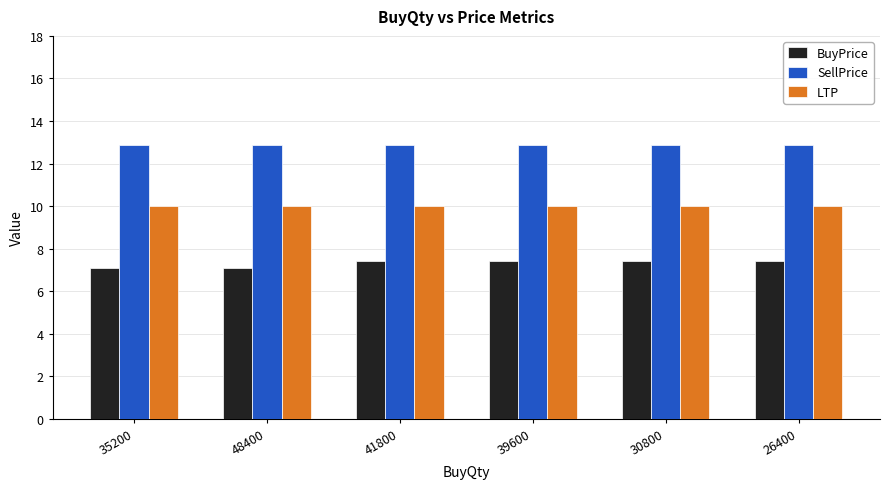

List the series in order of their overall mean, lowest first.

BuyPrice, LTP, SellPrice